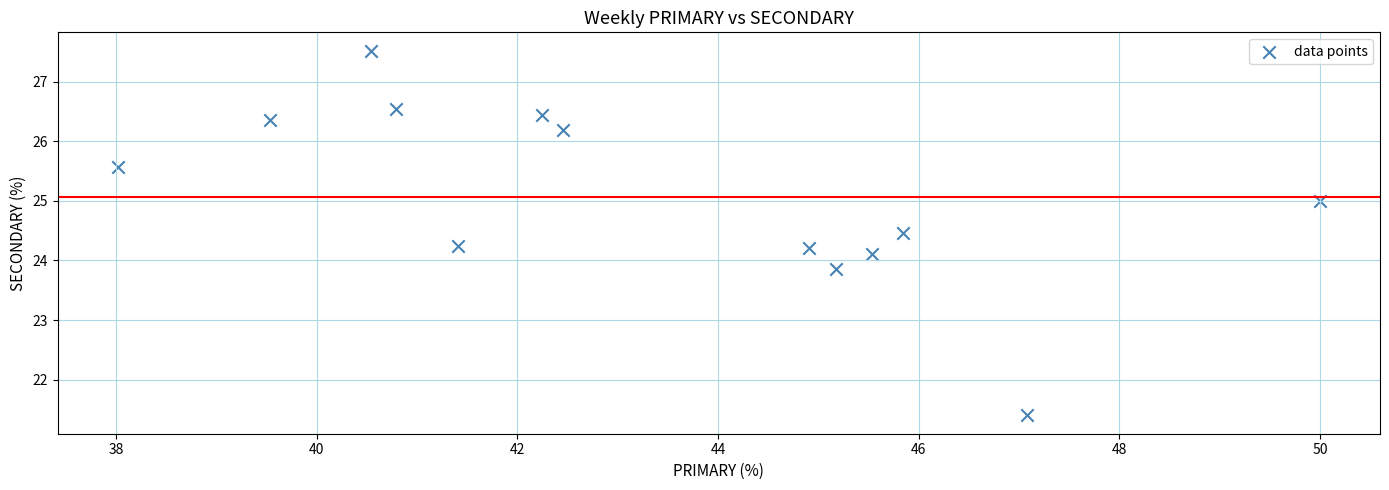

What is the range of X values (max minus min)?

12.0